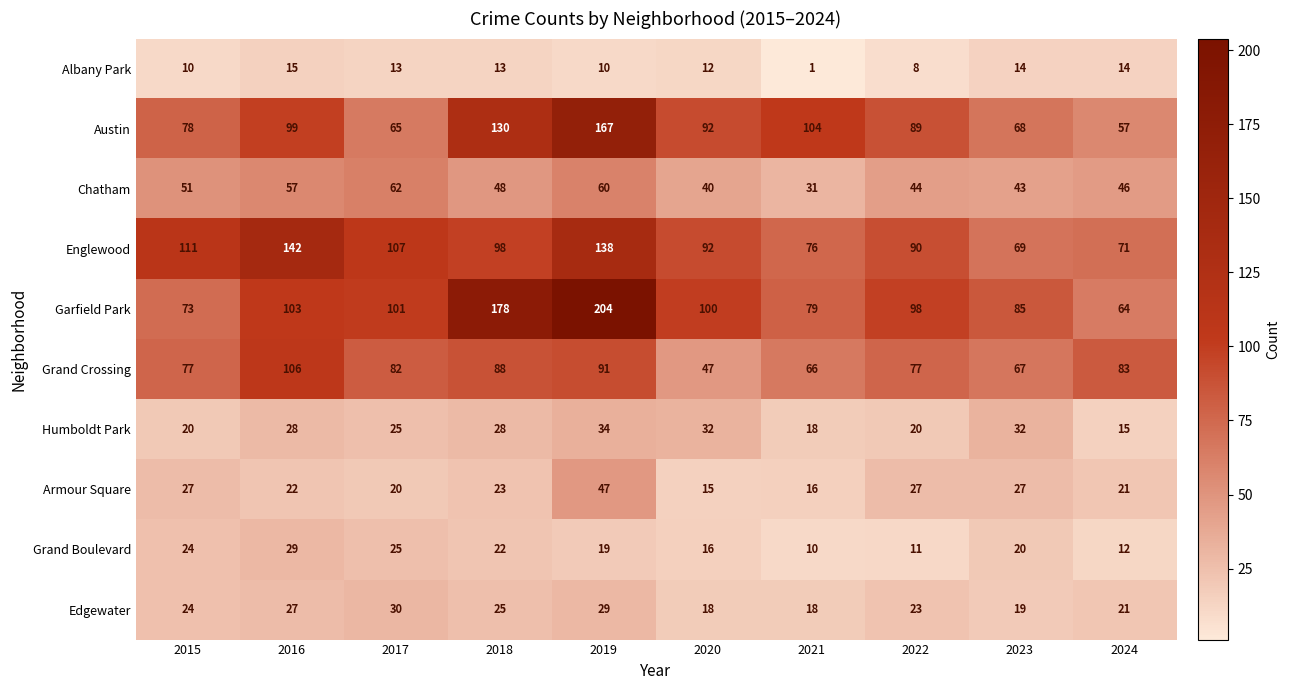

The value of Armour Square at 2024 is 21. True or false?

True